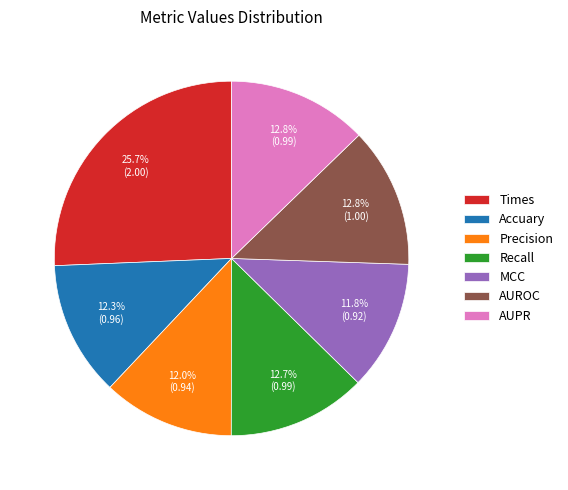

What is the total percentage of Precision and AUROC?

24.8%